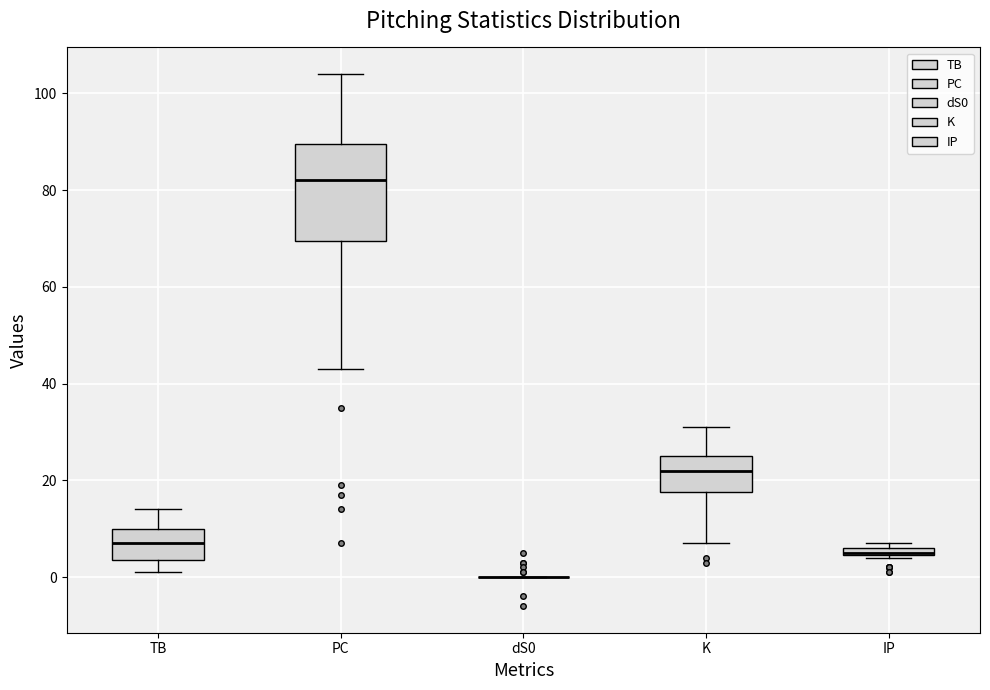

Which box is the tallest, from its lower edge to its upper edge?

PC